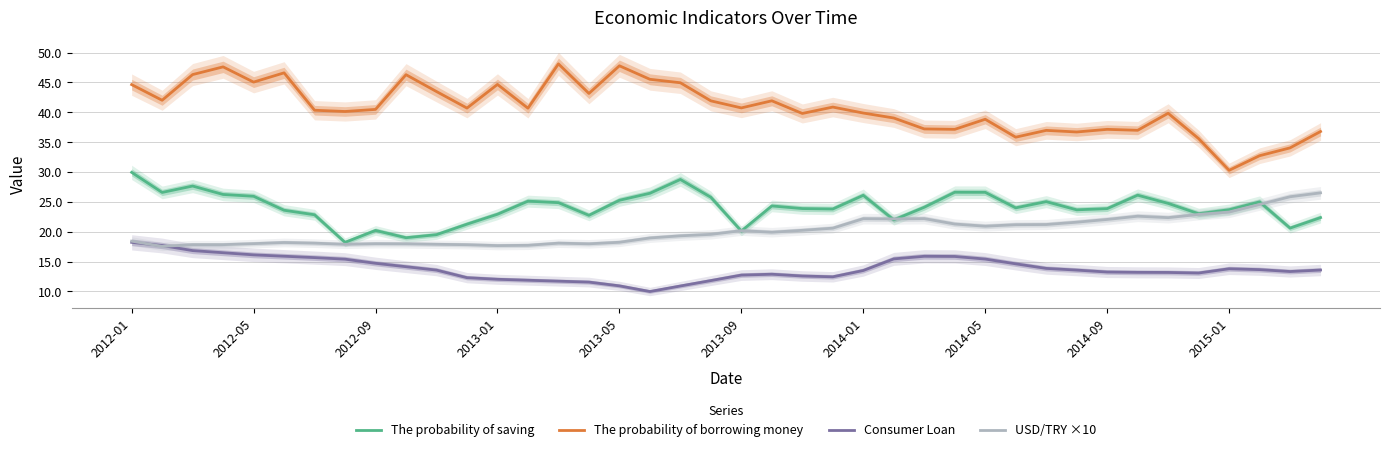

Is this an area chart (filled region under the line)?

No